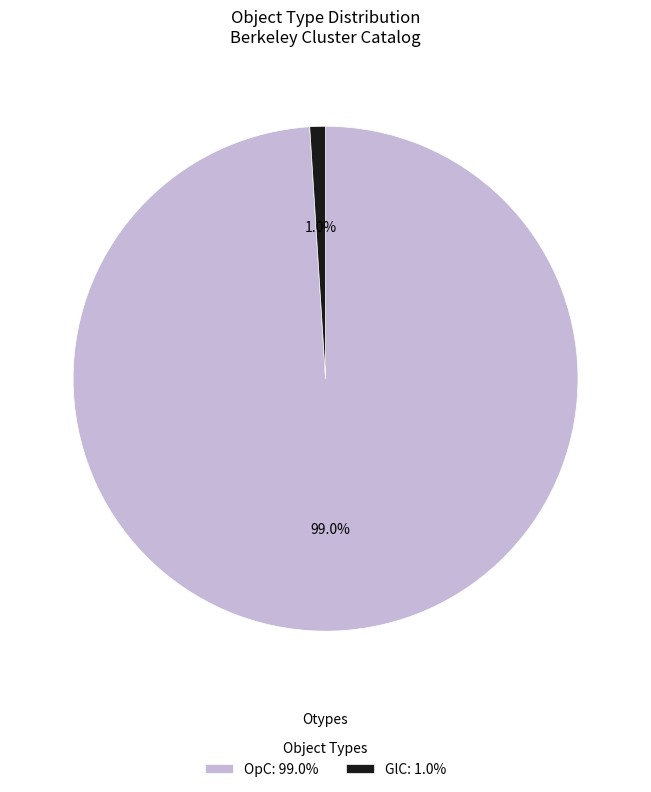

How much of the chart is everything except OpC: 99.0%?

1.0%